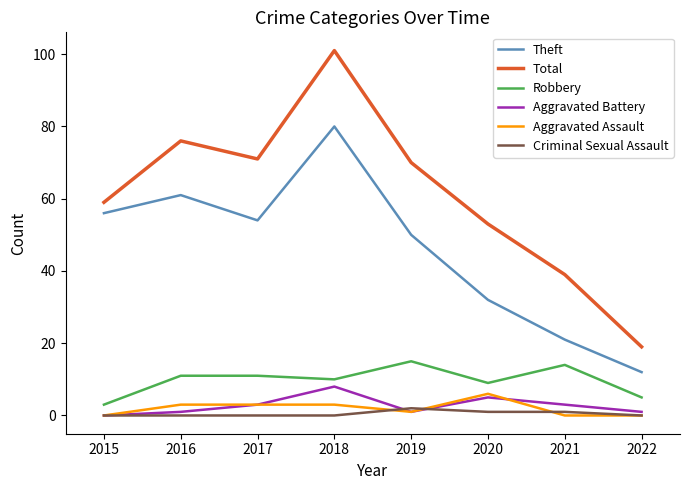

Which series ends up on top after the final intersection of Aggravated Battery and Criminal Sexual Assault?

Aggravated Battery